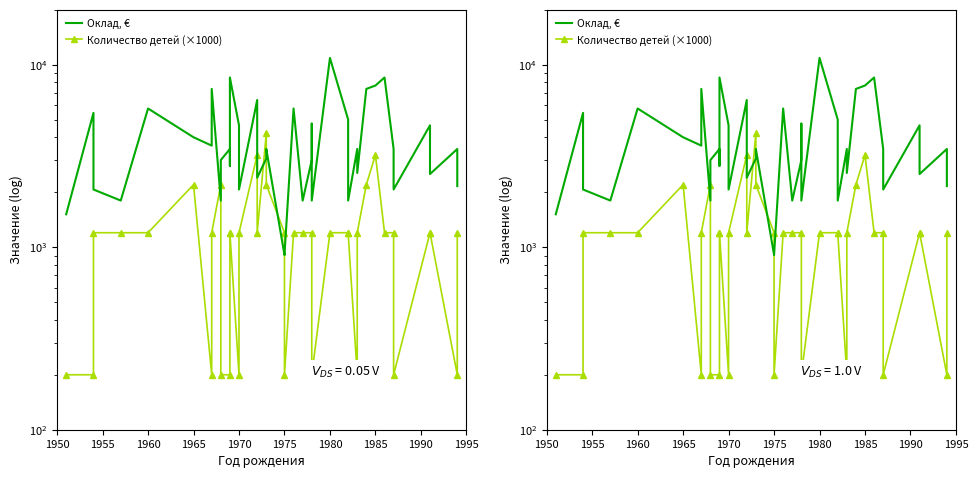

What is the difference between the maximum and minimum values in the Оклад, € series?

9975